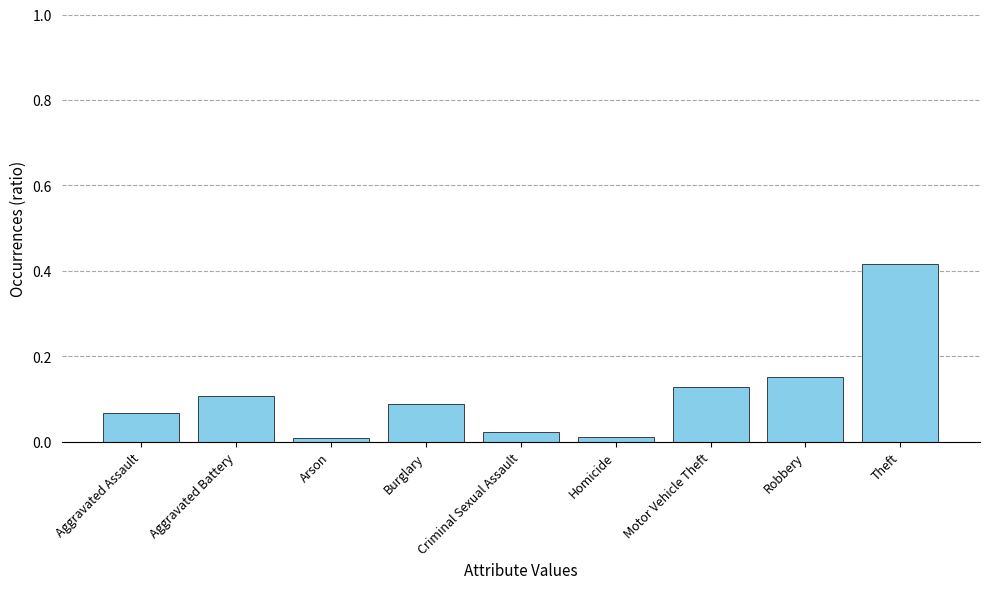

Which category has the highest value across all series?

Theft